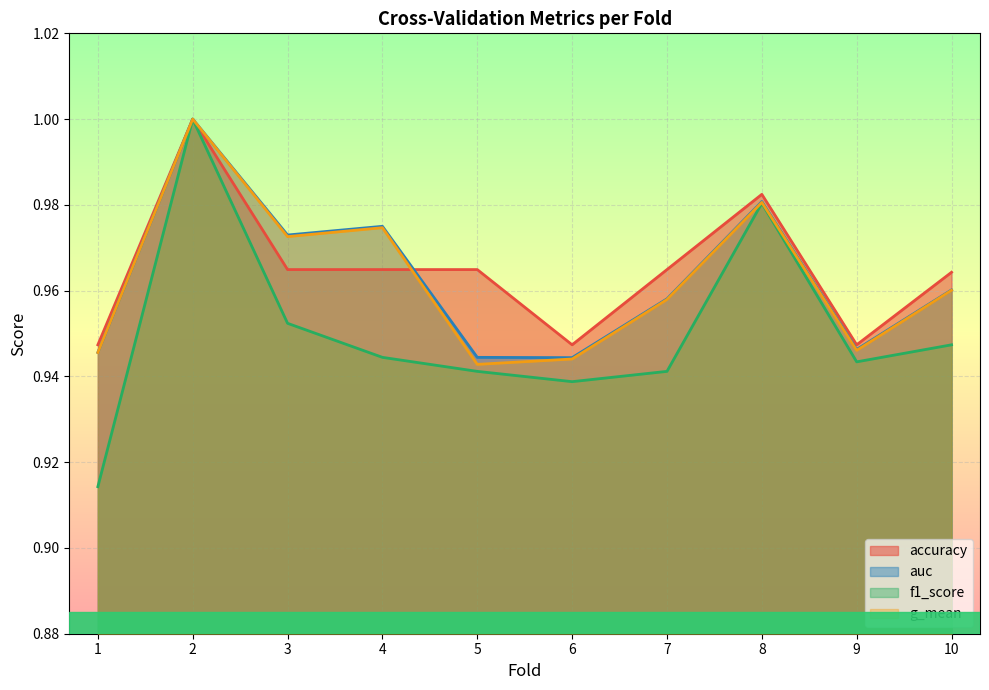

True or false: f1_score and auc intersect in this chart.

False